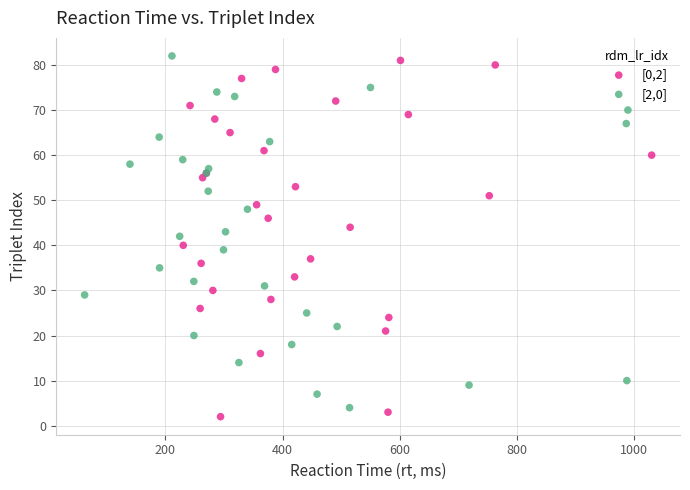

What are all the series names shown in the legend?

[0,2], [2,0]